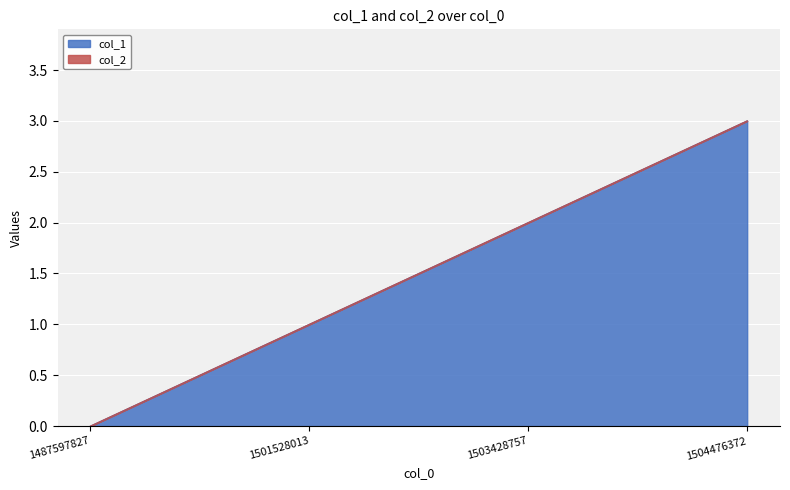

What is the average value?

2